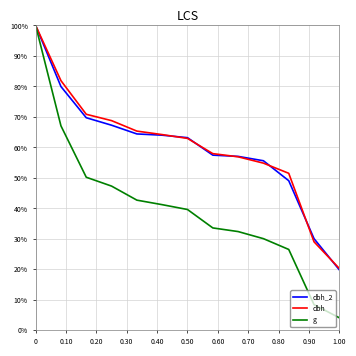

What is the sum of all g values?

5.2